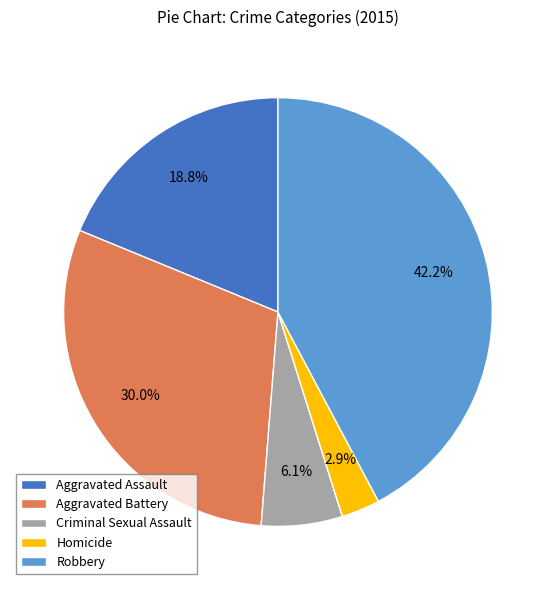

Which category has the biggest portion of the pie?

Robbery